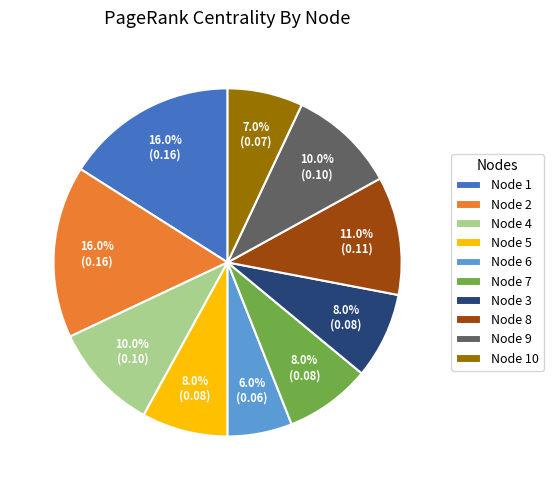

What is the smallest slice in the pie chart?

Node 6